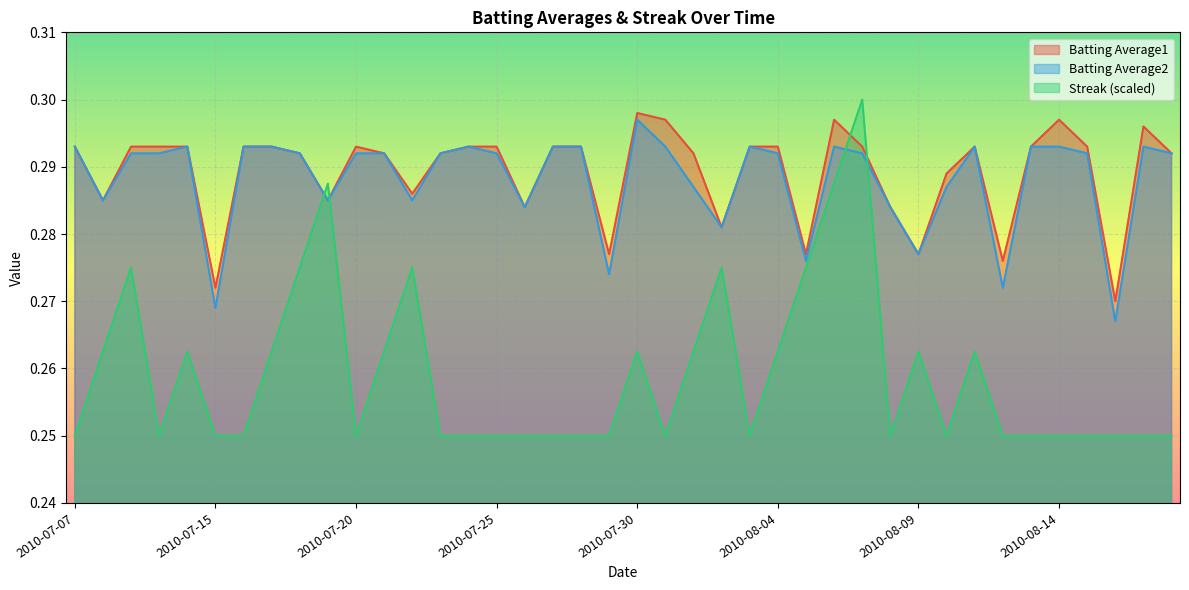

Where do Streak and Batting Average2 first cross each other?

2010-07-18 and 2010-07-19